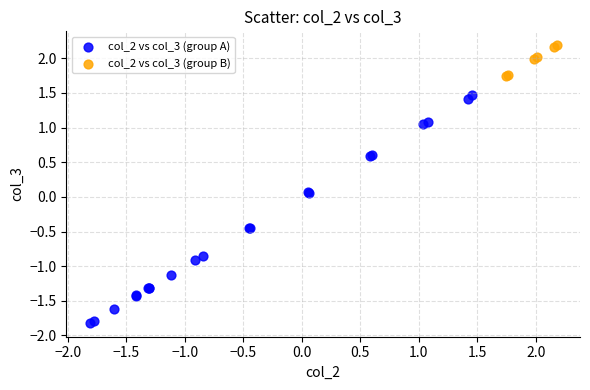

Which series reaches the maximum Y coordinate?

col_2 vs col_3 (group B)